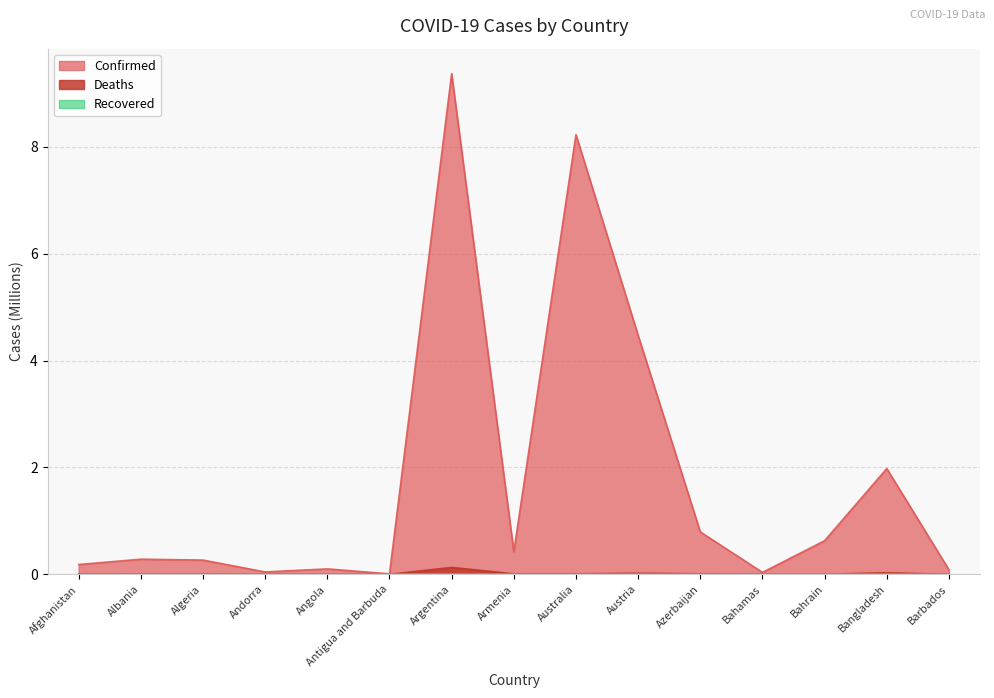

True or false: Deaths and Confirmed intersect in this chart.

False